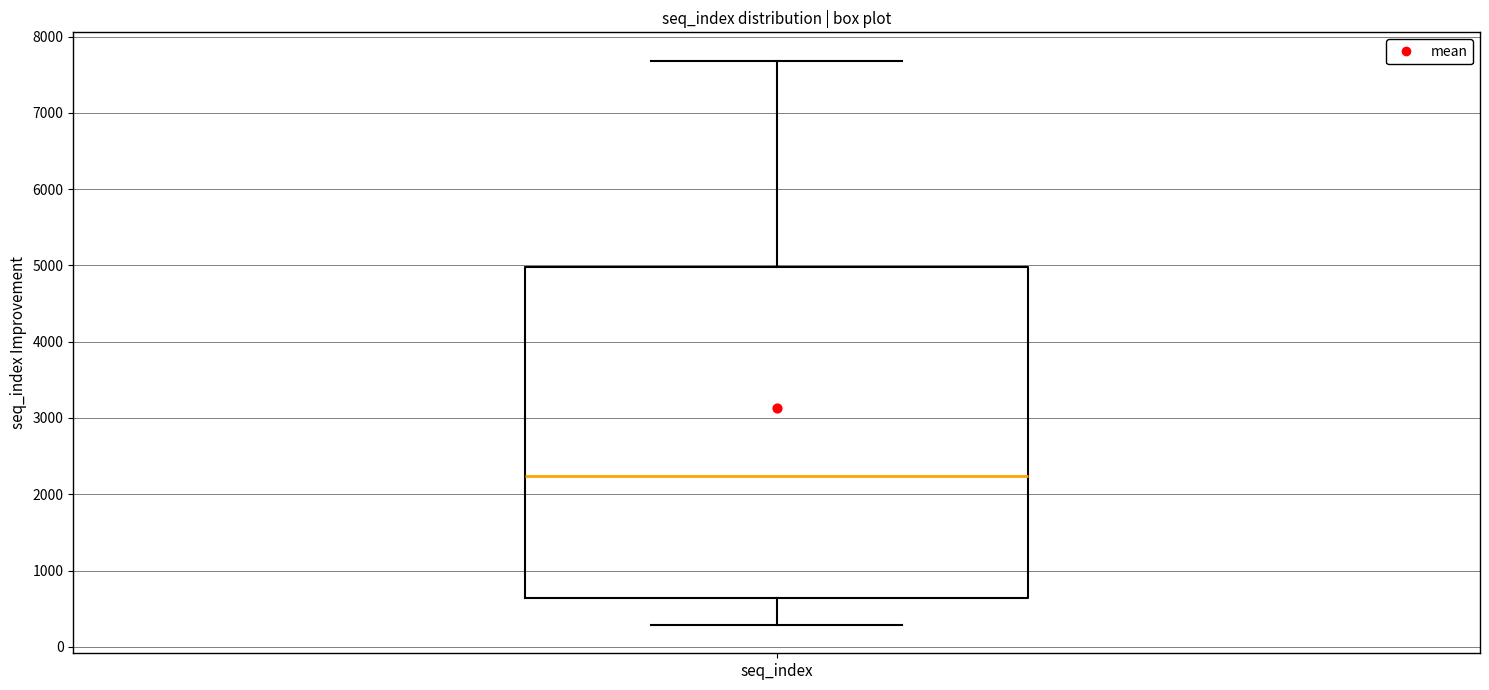

Where does the lower whisker of the box for seq_index end on the y-axis? The values are not printed on the chart, so give them approximately, as read against the axis.

300